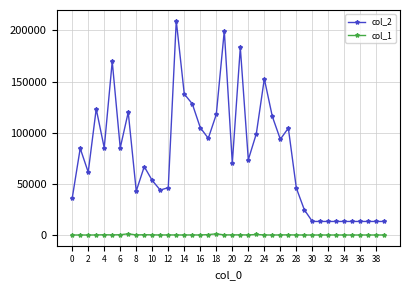

Which series has the largest range (max minus min)?

col_2